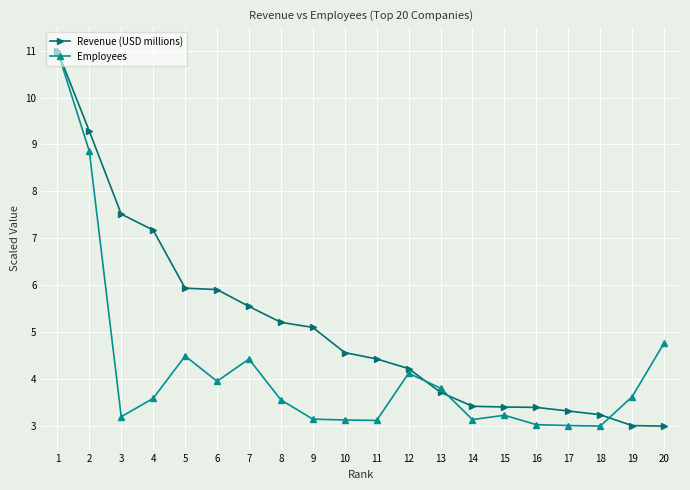

Rank the series at 10 from lowest to highest value.

Employees, Revenue (USD millions)